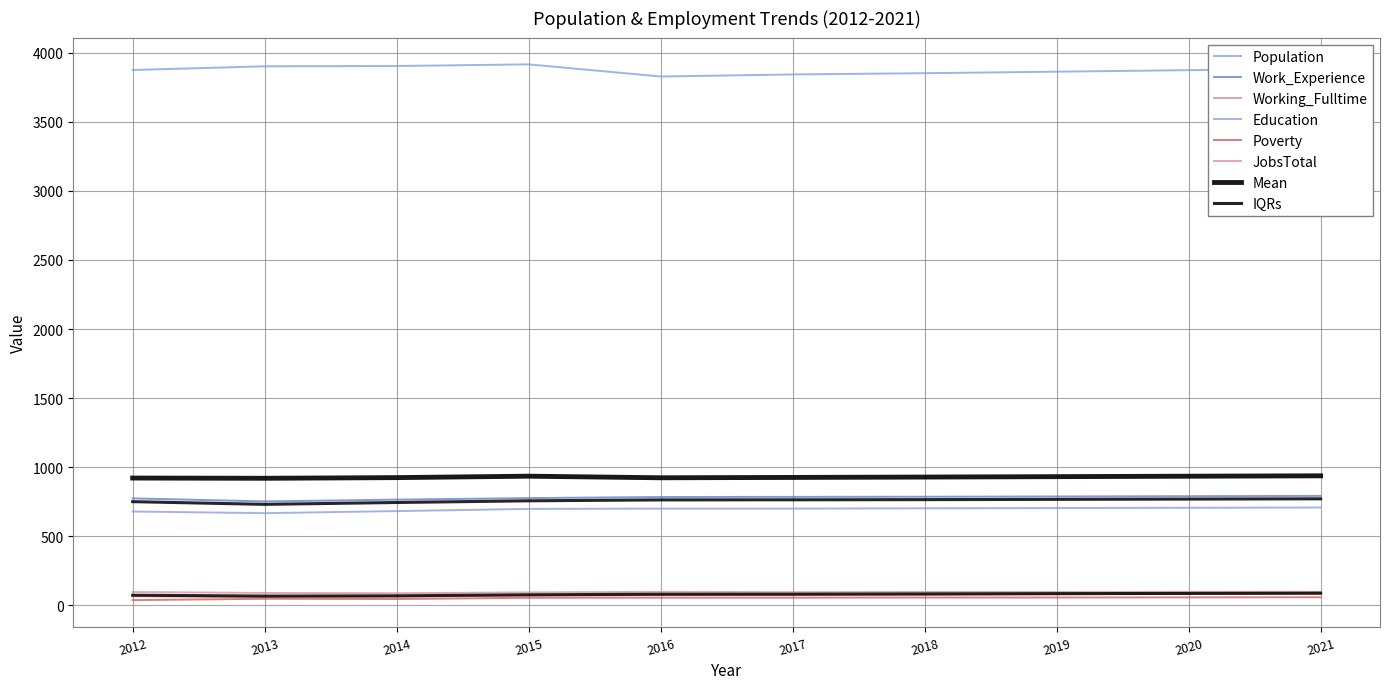

Count the number of categories in the chart.

10